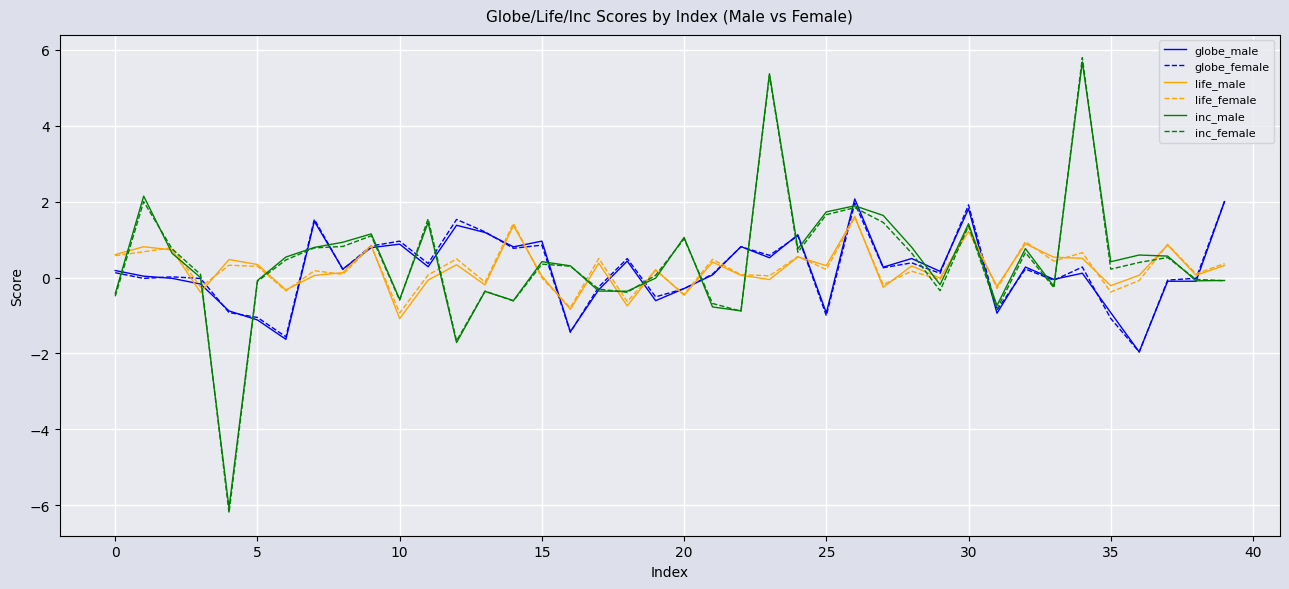

Which series has the widest spread of values?

inc_female